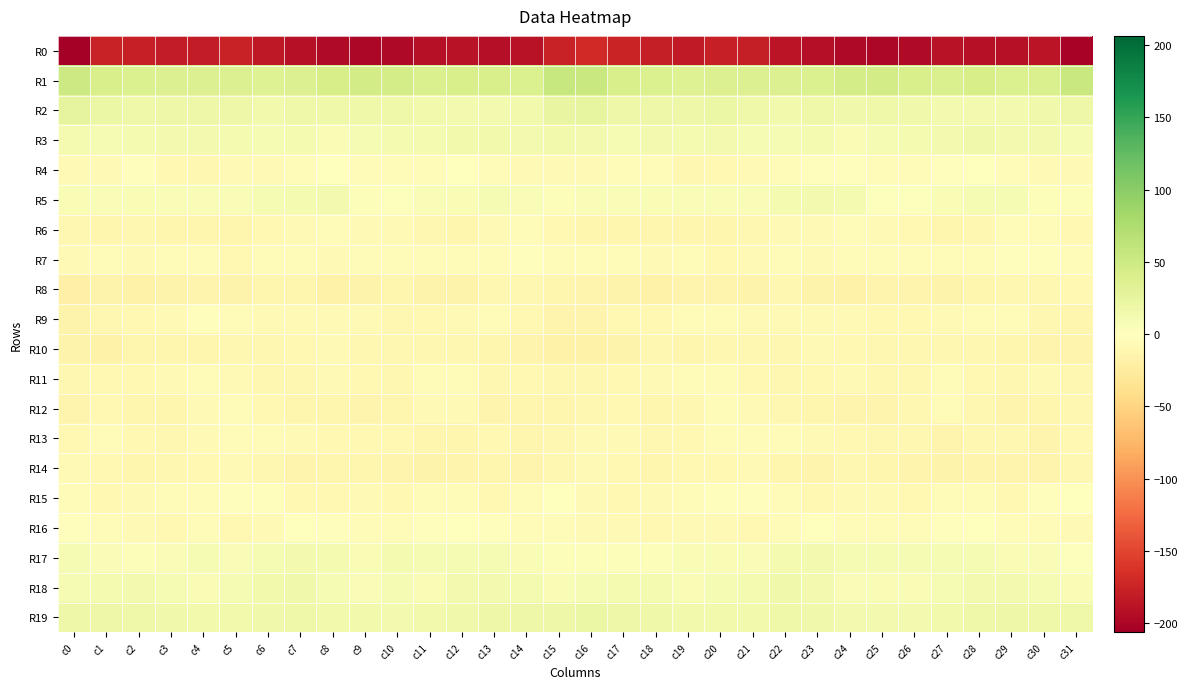

At which category is the sum across all series the highest?

c16